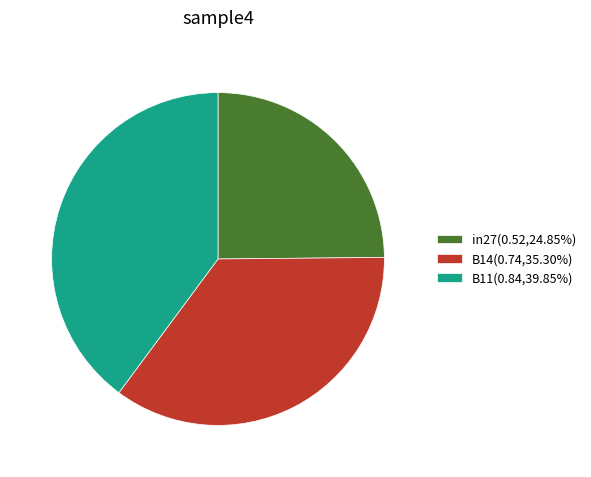

The B14 slice represents 41% of the pie. True or false?

False